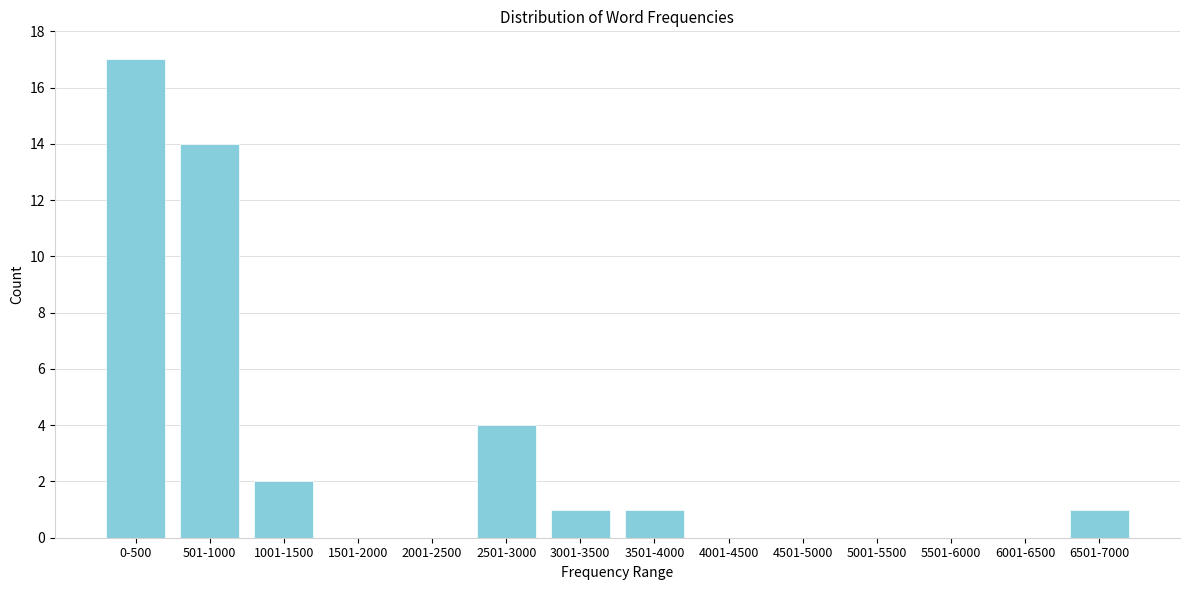

Reading left to right, what are all the values shown in this chart?

0-500=17	501-1000=14	1001-1500=2	1501-2000=0	2001-2500=0	2501-3000=4	3001-3500=1	3501-4000=1	4001-4500=0	4501-5000=0	5001-5500=0	5501-6000=0	6001-6500=0	6501-7000=1